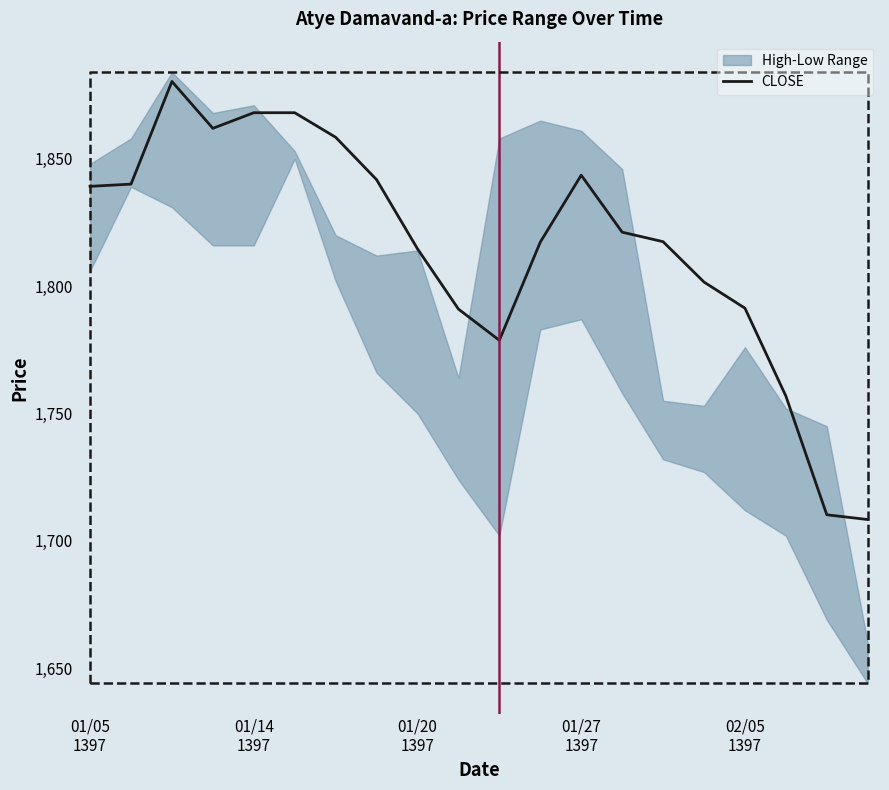

How many lines are shown in the chart?

1